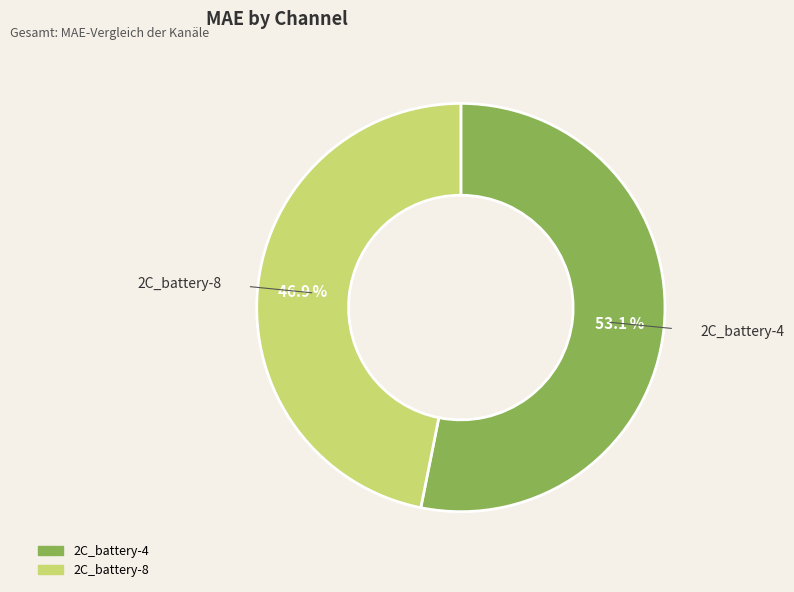

Is the sum of 2C_battery-8 and 2C_battery-4 greater than half?

Yes